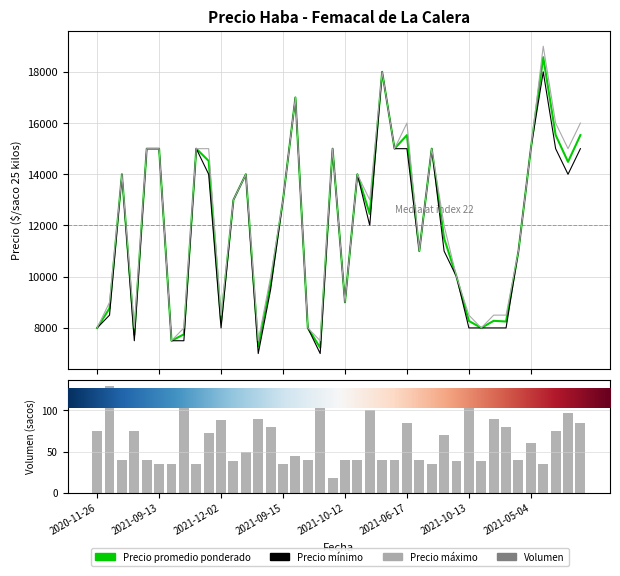

What are all the series names shown in the legend?

Precio promedio ponderado, Precio mínimo, Precio máximo, Volumen (sacos)